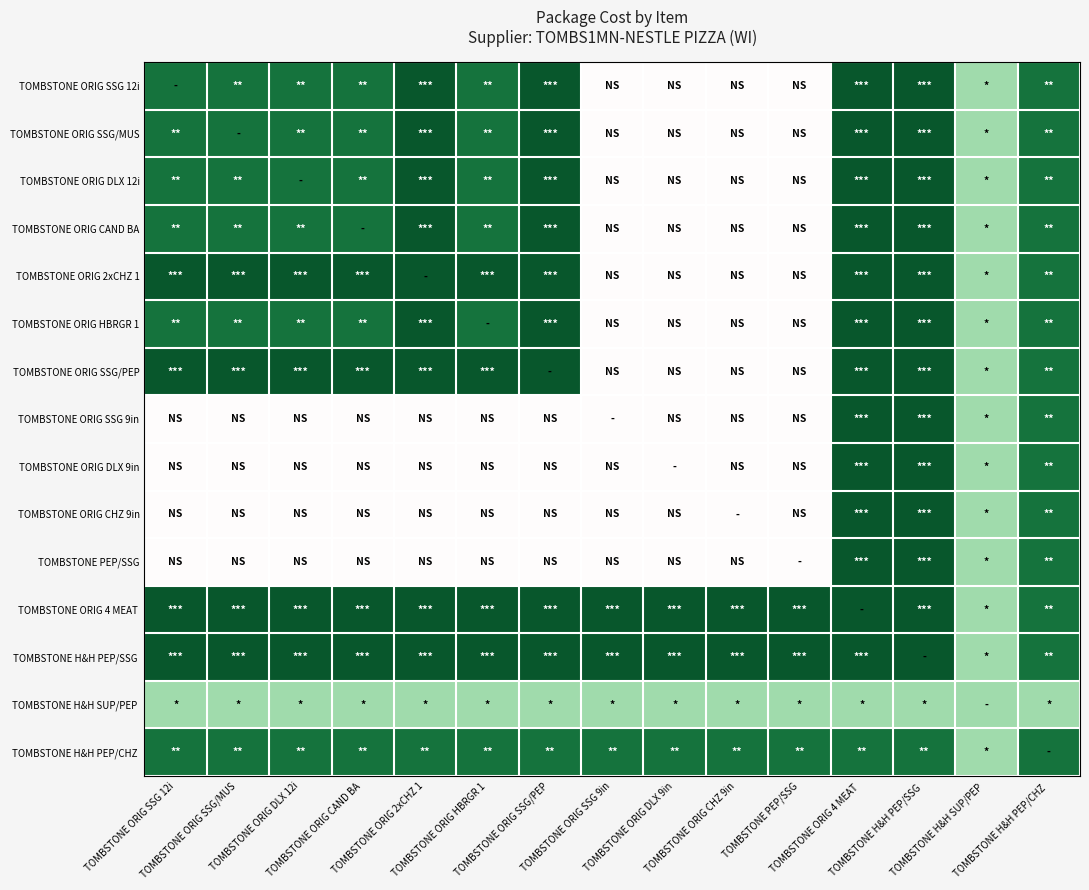

List the series in order of their peak value, highest first.

TOMBSTONE ORIG SSG 12i, TOMBSTONE ORIG SSG/MUS, TOMBSTONE ORIG DLX 12i, TOMBSTONE ORIG CAND BA, TOMBSTONE ORIG 2xCHZ 1, TOMBSTONE ORIG HBRGR 1, TOMBSTONE ORIG SSG/PEP, TOMBSTONE ORIG SSG 9in, TOMBSTONE ORIG DLX 9in, TOMBSTONE ORIG CHZ 9in, TOMBSTONE PEP/SSG, TOMBSTONE ORIG 4 MEAT, TOMBSTONE H&H PEP/SSG, TOMBSTONE H&H PEP/CHZ, TOMBSTONE H&H SUP/PEP